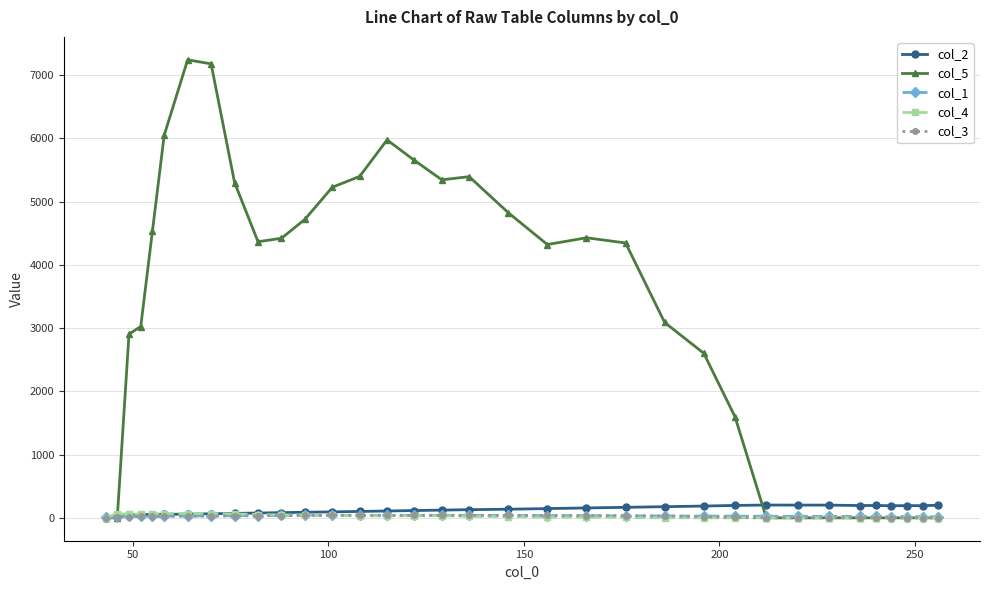

True or false: col_2 has more than 1 points higher than both neighbors.

True